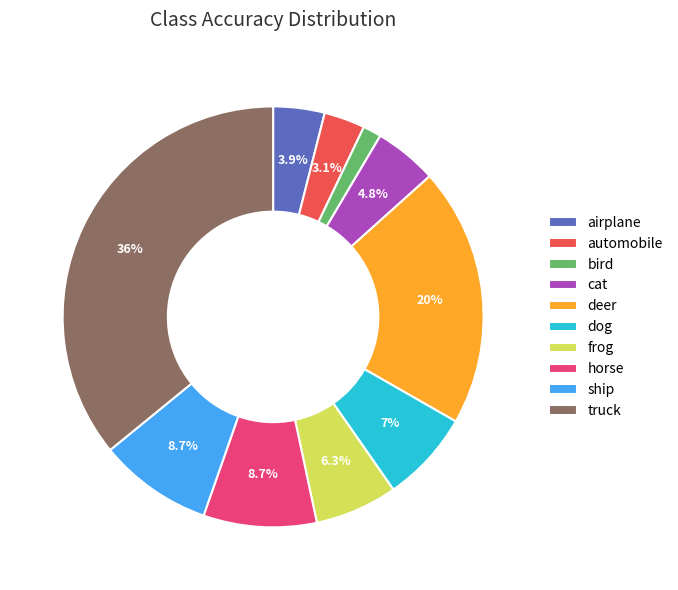

To the nearest percent, what is the difference between the horse and dog slice percentages?

2%